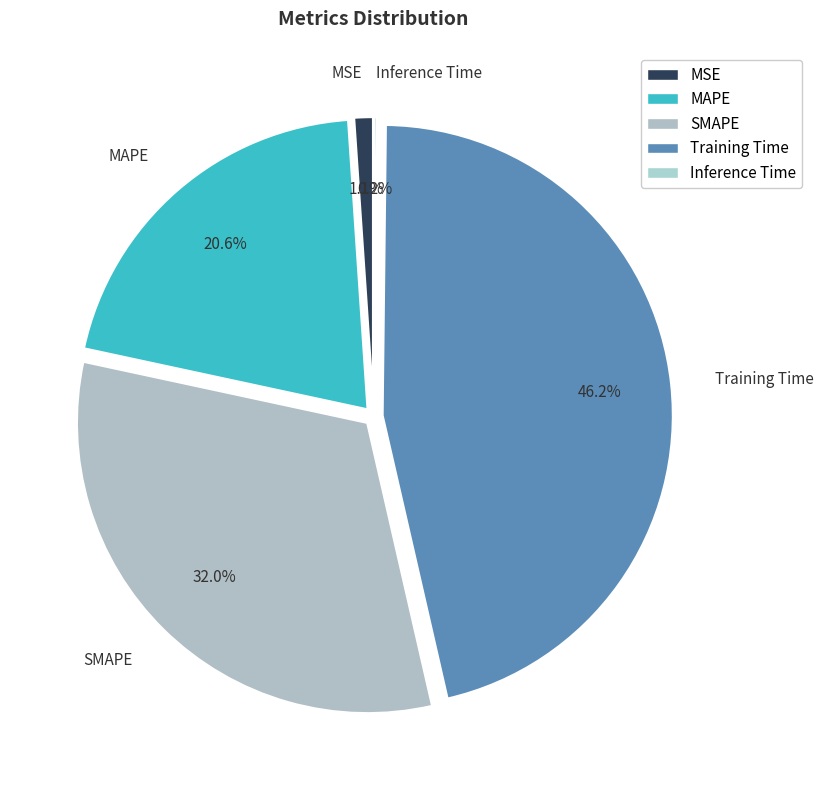

What is the largest slice in the pie chart?

Training Time